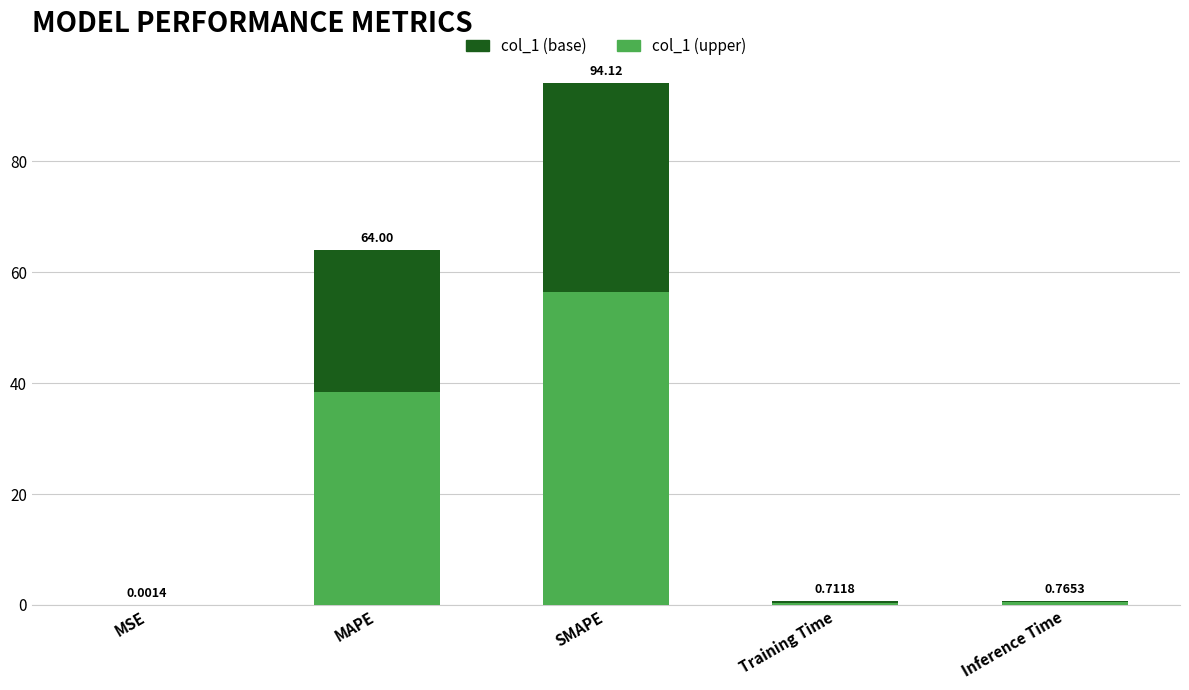

Is the value of col_1 at MAPE greater than the value of col_1 (upper) at Training Time?

Yes